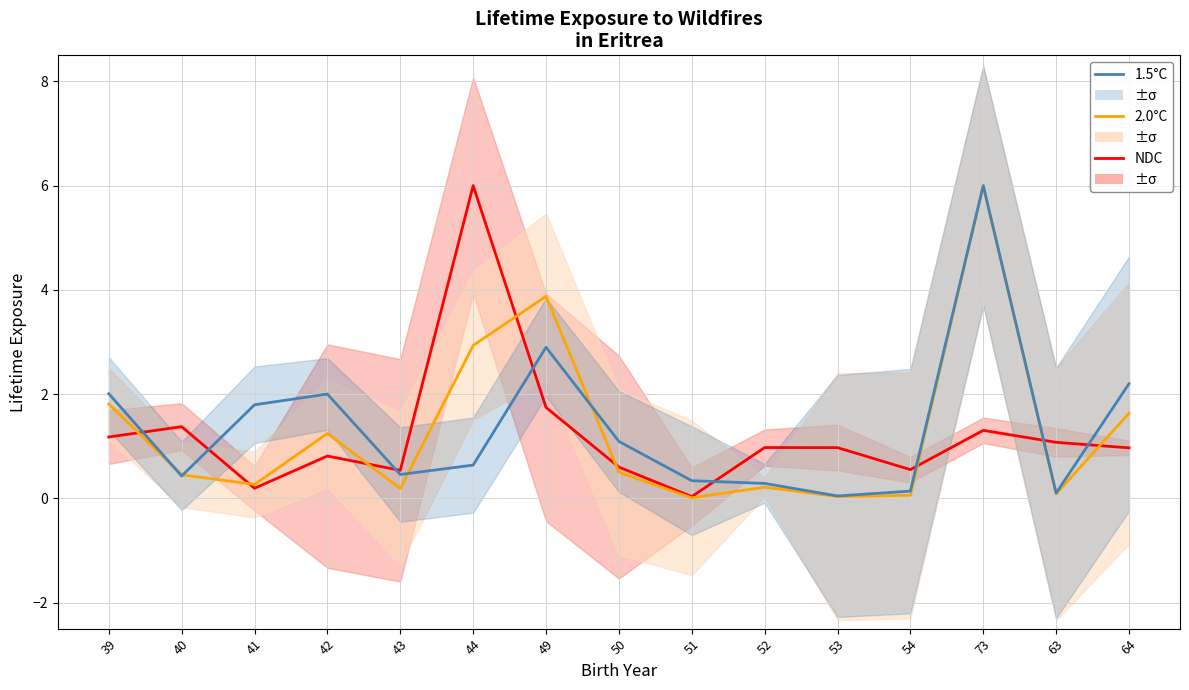

Between 54 and 63, which series saw the biggest shift?

NDC